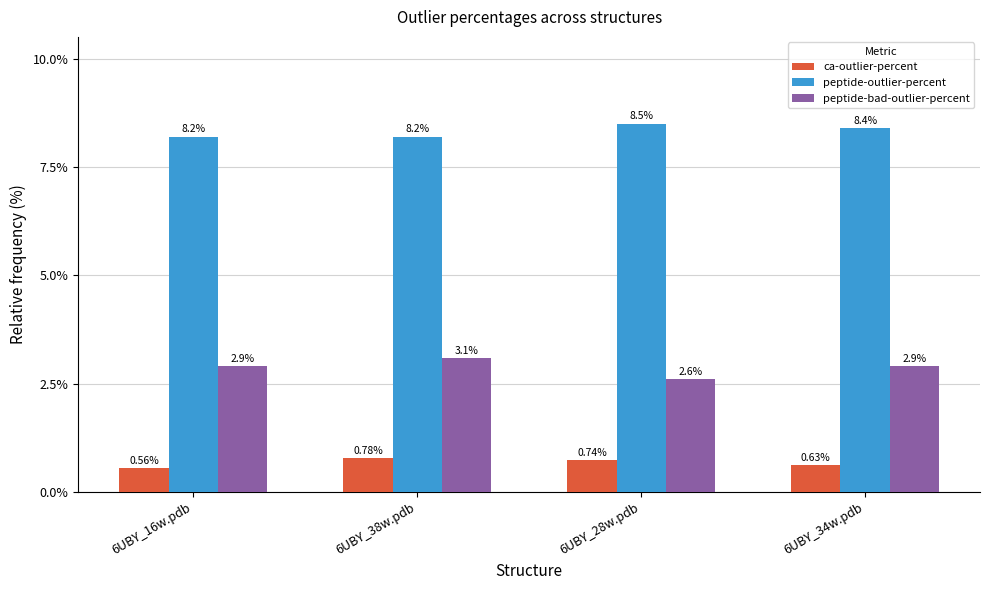

Between 6UBY_28w.pdb and 6UBY_34w.pdb, which series saw the biggest shift?

peptide-bad-outlier-percent